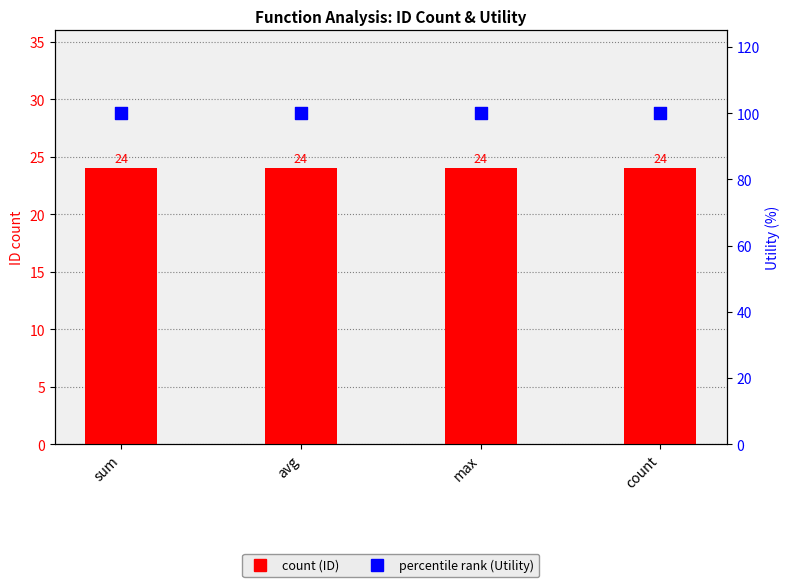

At which category is the sum across all series the highest?

sum